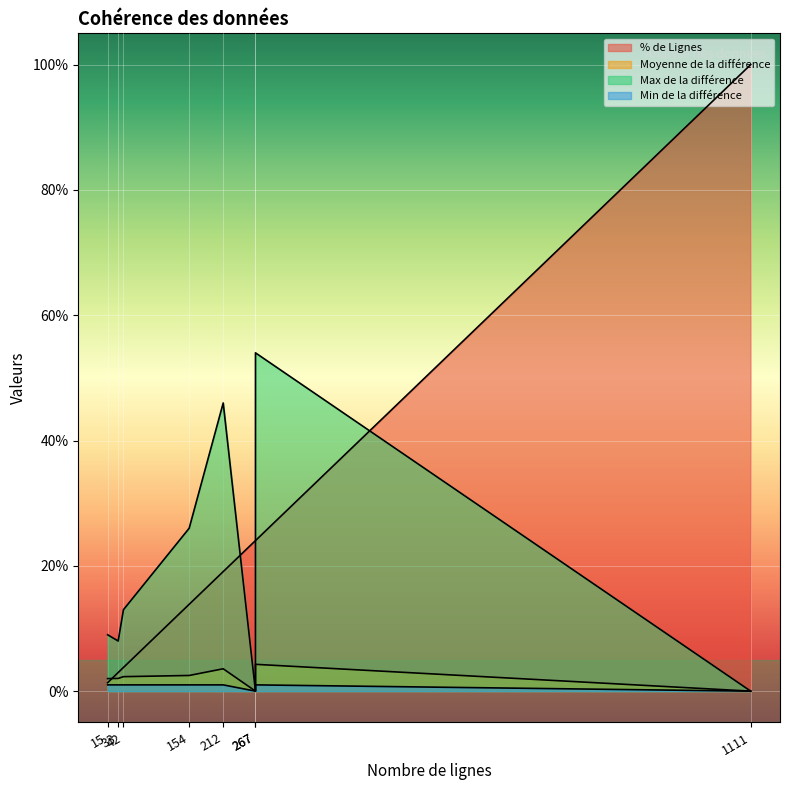

How many data points does each series have?

8